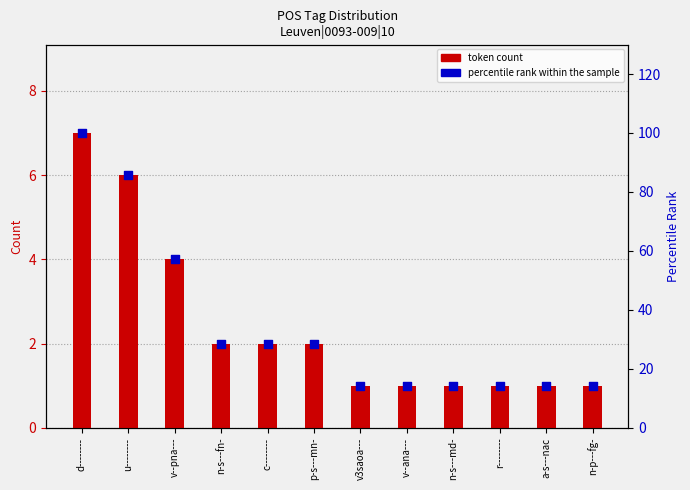

Which series reaches the minimum Y coordinate?

token count